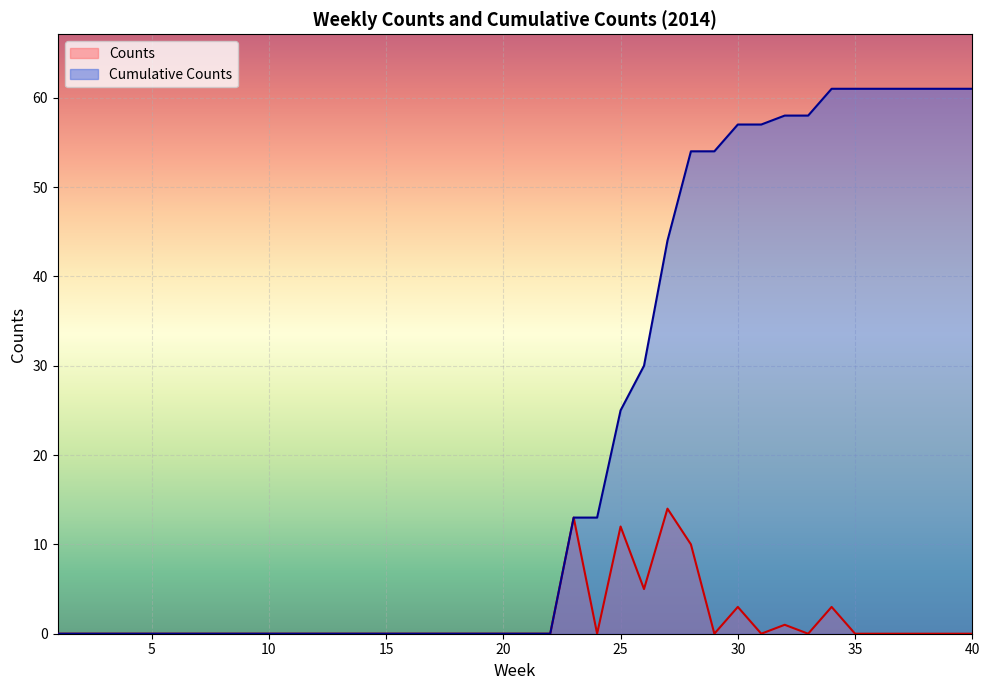

Rank the categories by Cumulative Counts value from highest to lowest.

34, 35, 36, 37, 38, 39, 40, 32, 33, 30, 31, 28, 29, 27, 26, 25, 23, 24, 1, 2, 3, 4, 5, 6, 7, 8, 9, 10, 11, 12, 13, 14, 15, 16, 17, 18, 19, 20, 21, 22